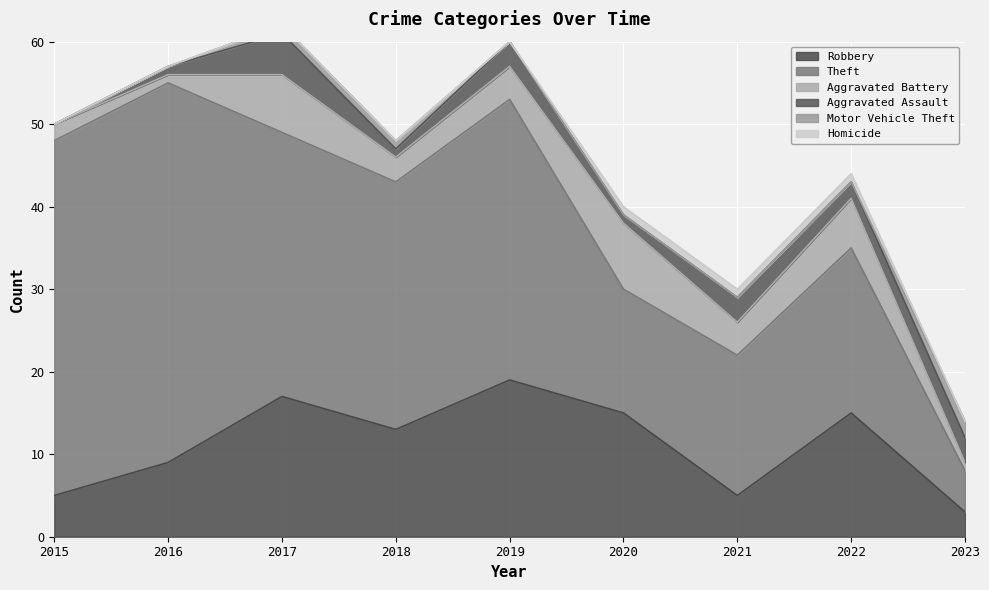

At which label does Motor Vehicle Theft reach its peak?

2023